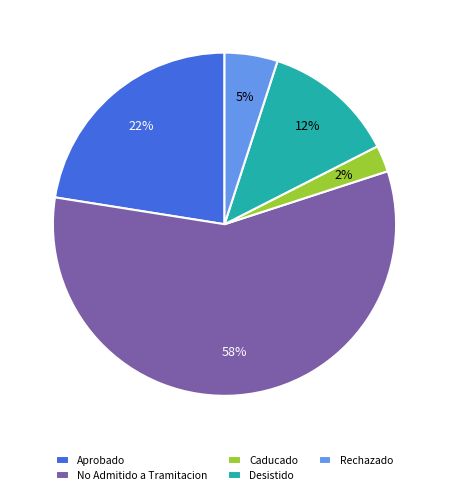

To the nearest percent, what is the average slice percentage?

20%